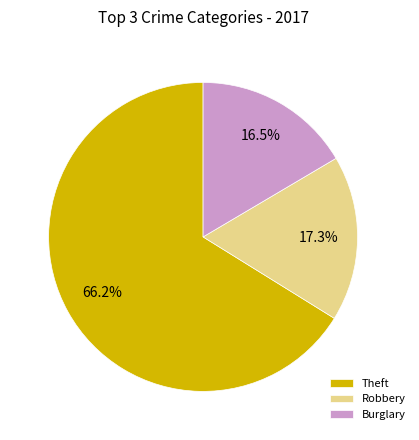

Which category has the biggest portion of the pie?

Theft